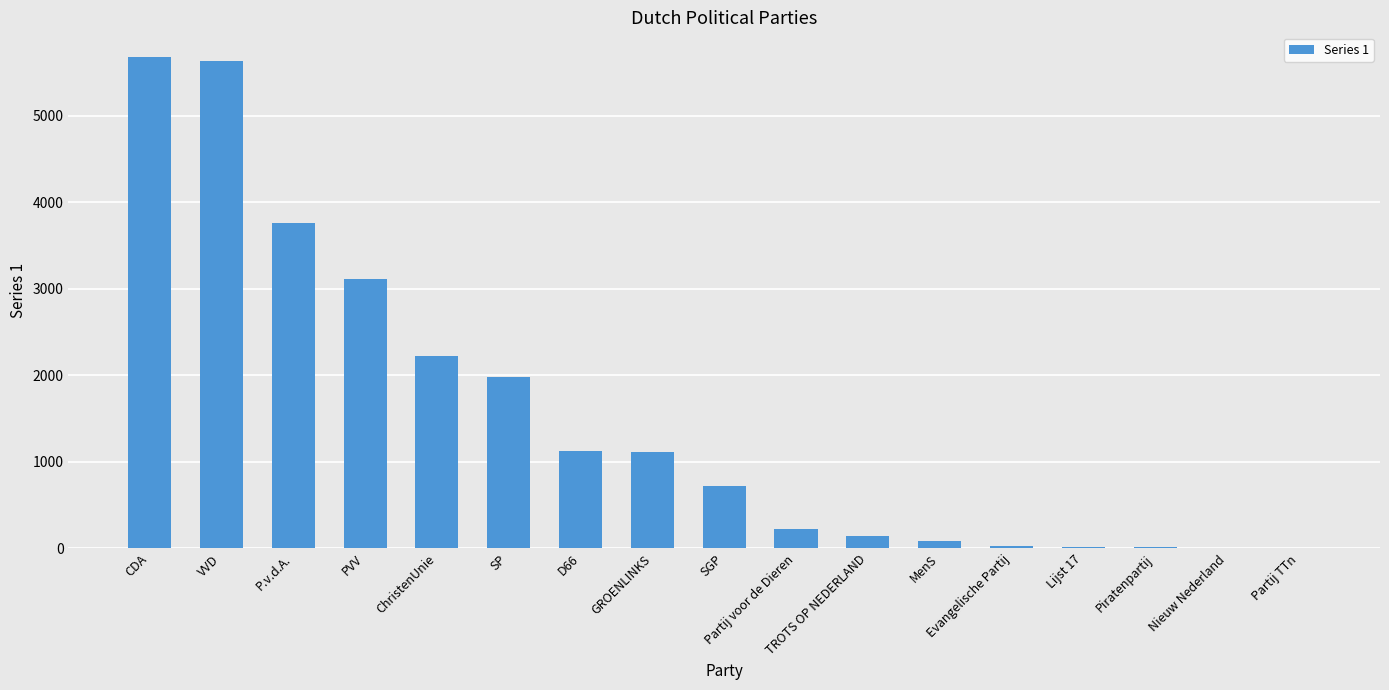

What is the sum of all values?

25876